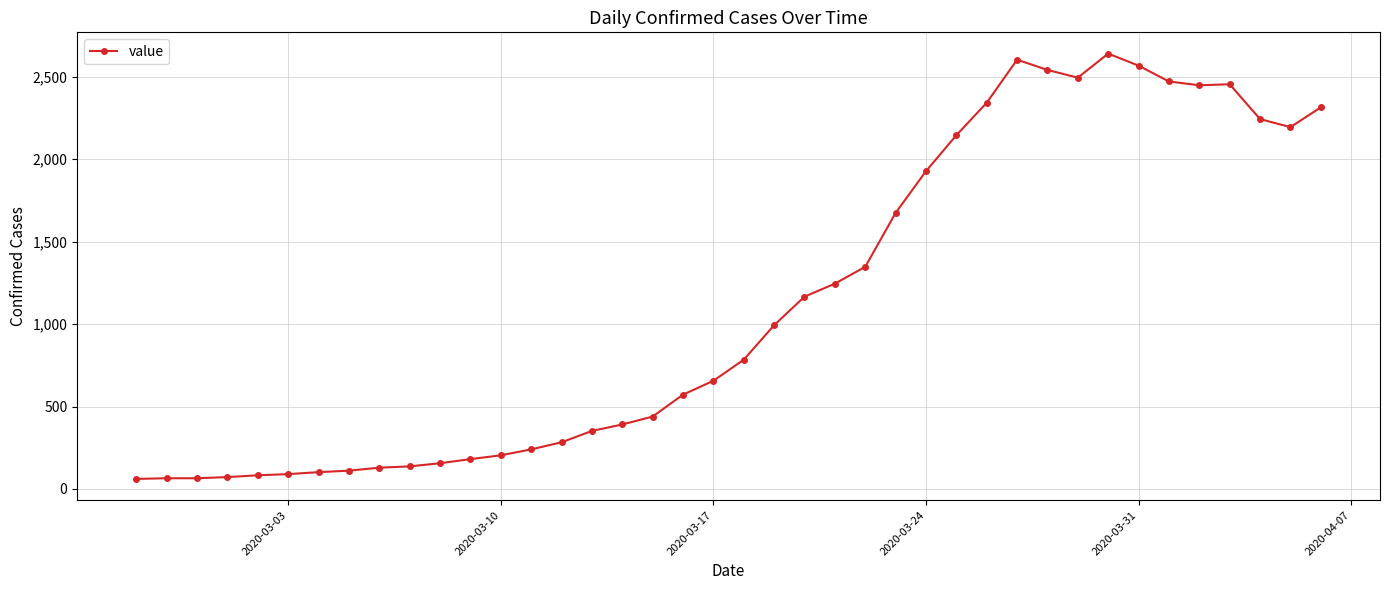

What is the maximum value shown in the chart?

2640